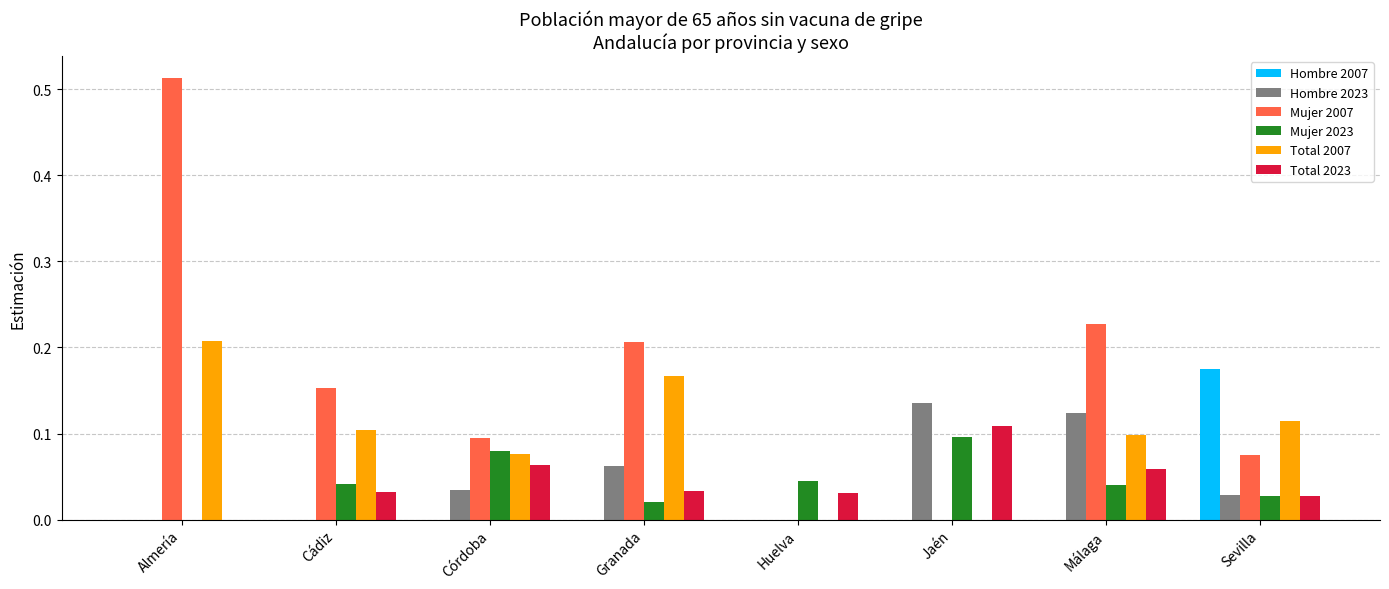

At which category is the sum across all series the highest?

Almería